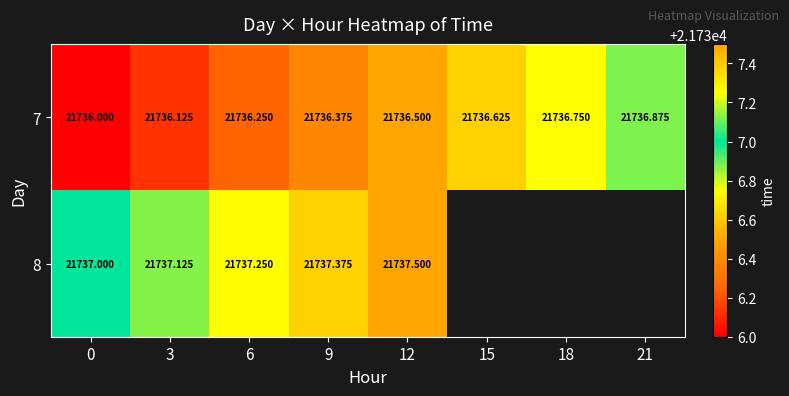

At which category is the sum across all series the highest?

12